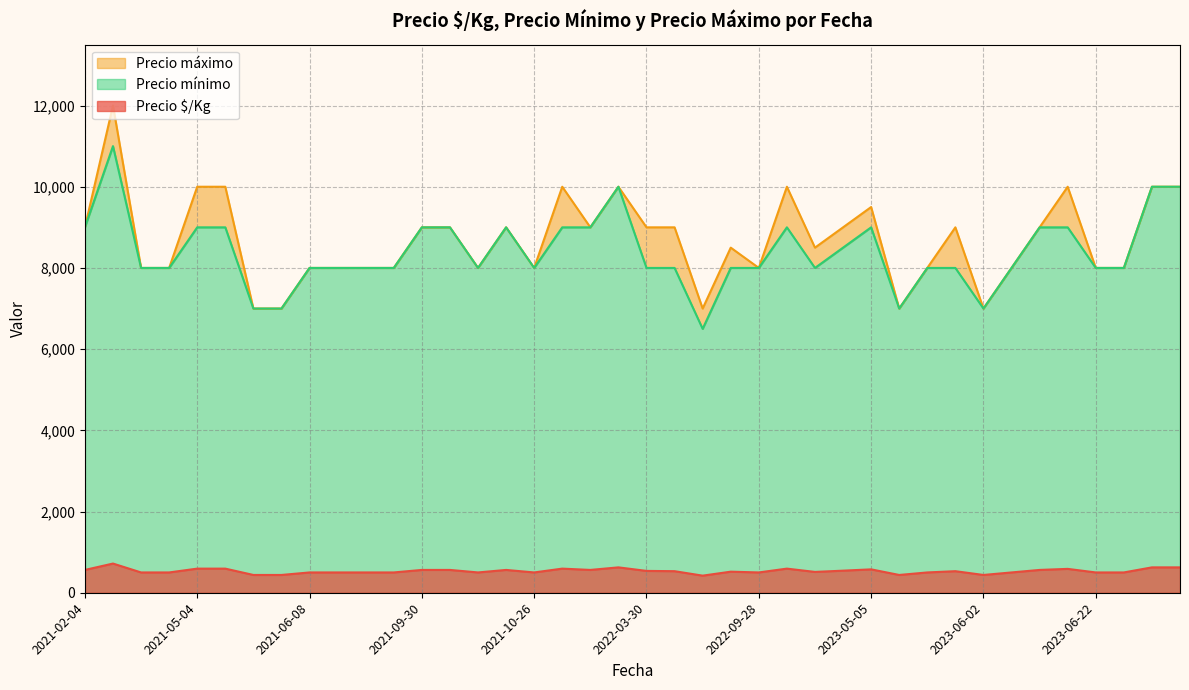

What is the minimum value for Precio mínimo?

6500